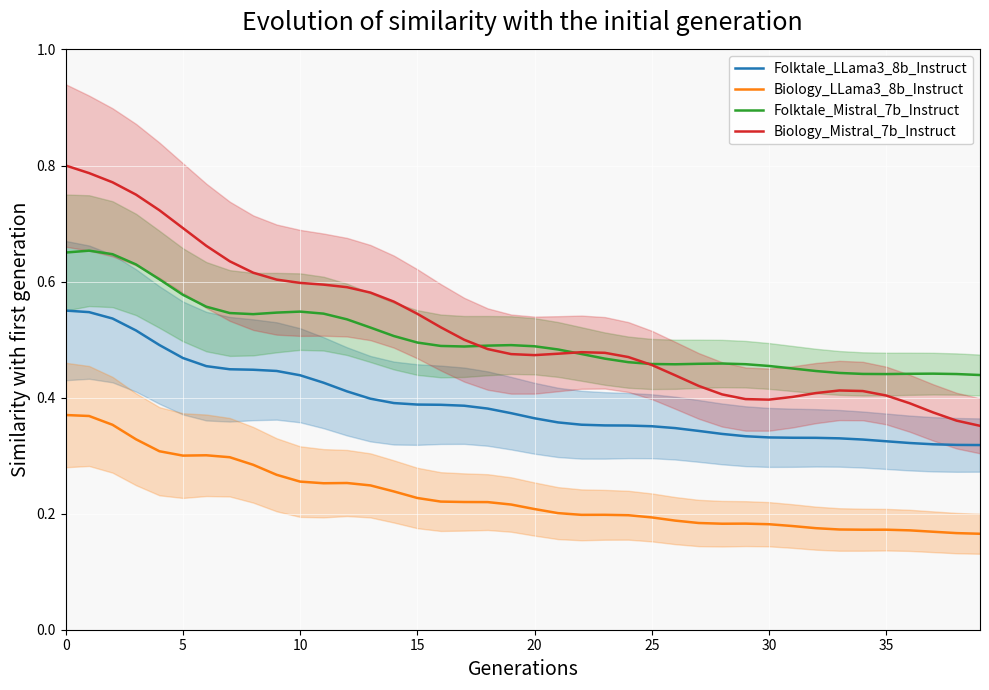

What is the total value across all series at 16?

1.6